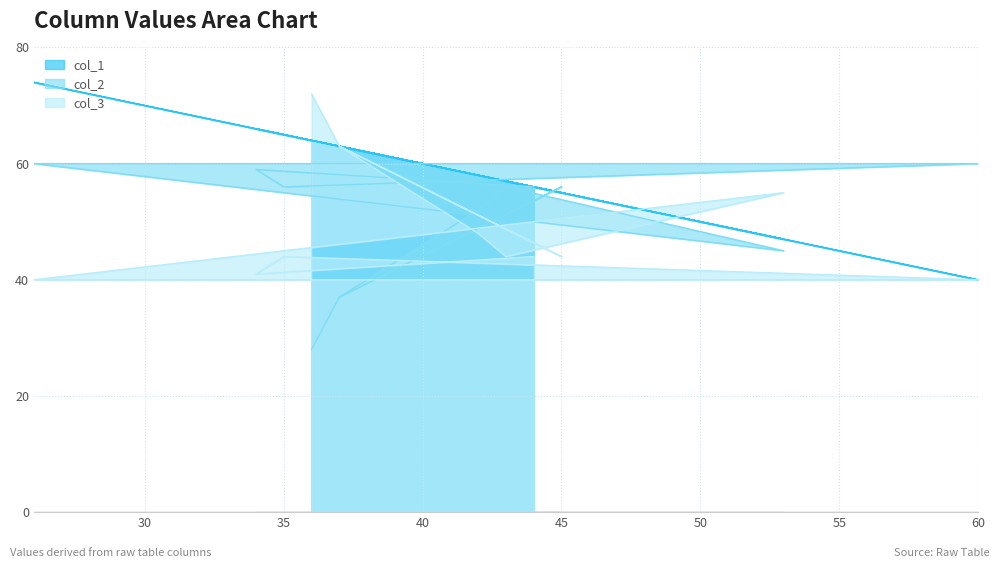

Reading left to right, transcribe all the data shown in this chart.

col_1: 56	66	65	40	74	47	57	58	63	55	63	64
col_2: 56	59	56	60	60	45	56	52	37	56	37	28
col_3: 44	41	44	40	40	55	44	48	63	44	63	72